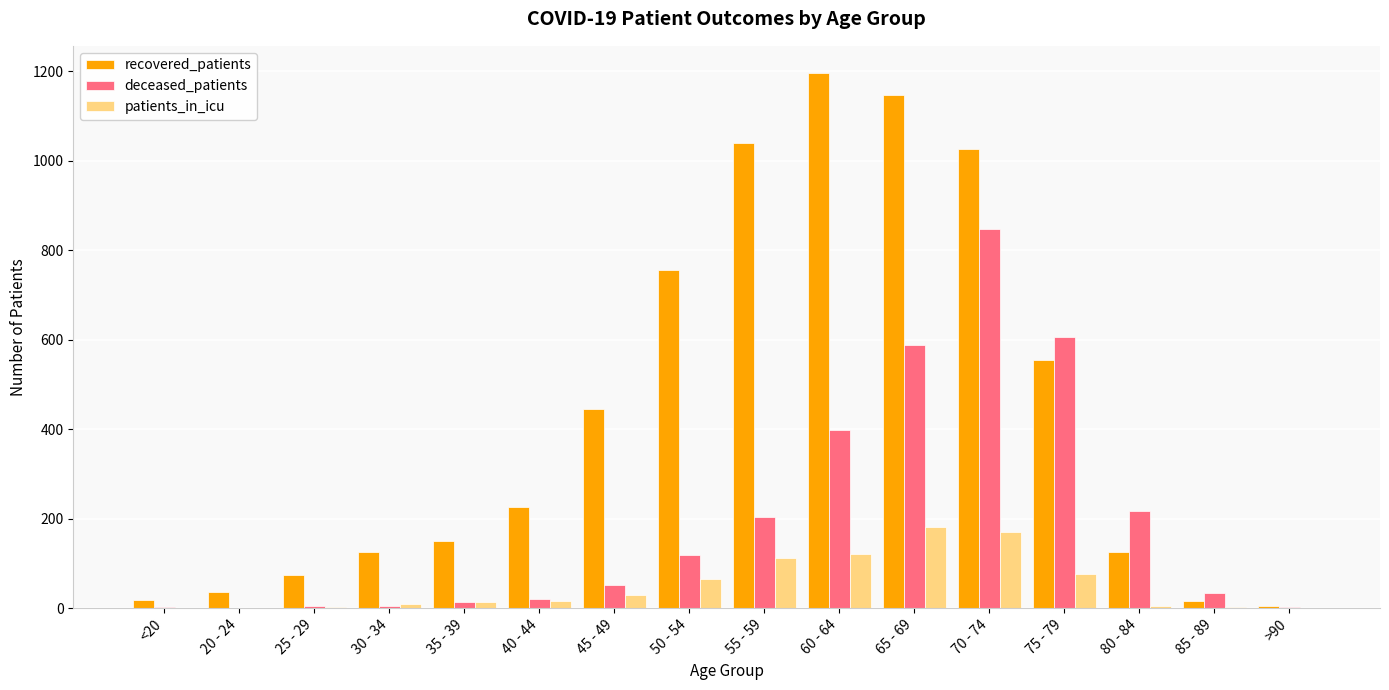

At which category is the sum across all series the highest?

70 - 74